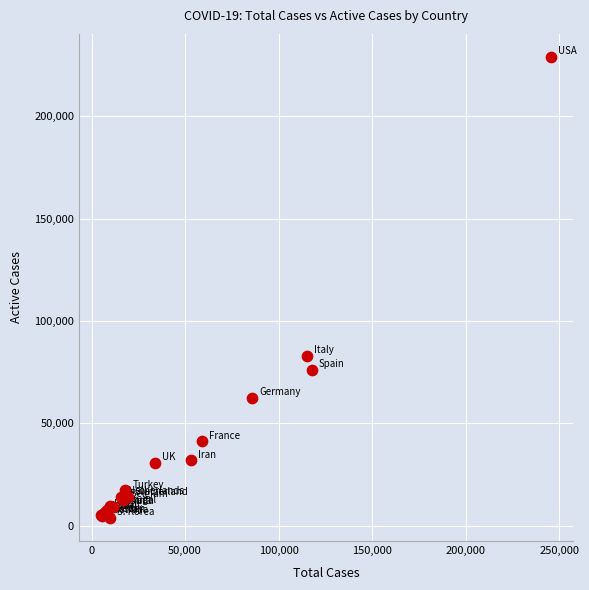

What Y value in the scatter plot is closest to 116400?

83049